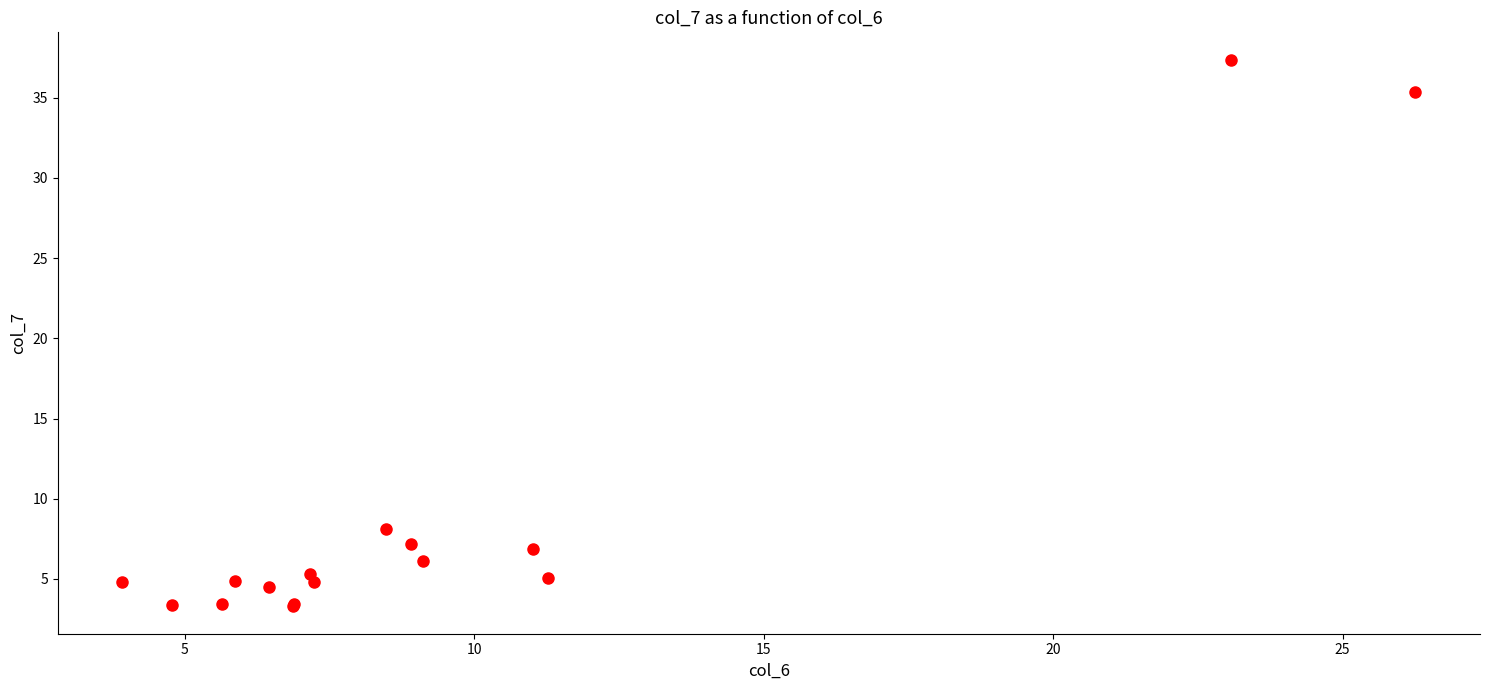

What Y value in the scatter plot is closest to 20?

8.1